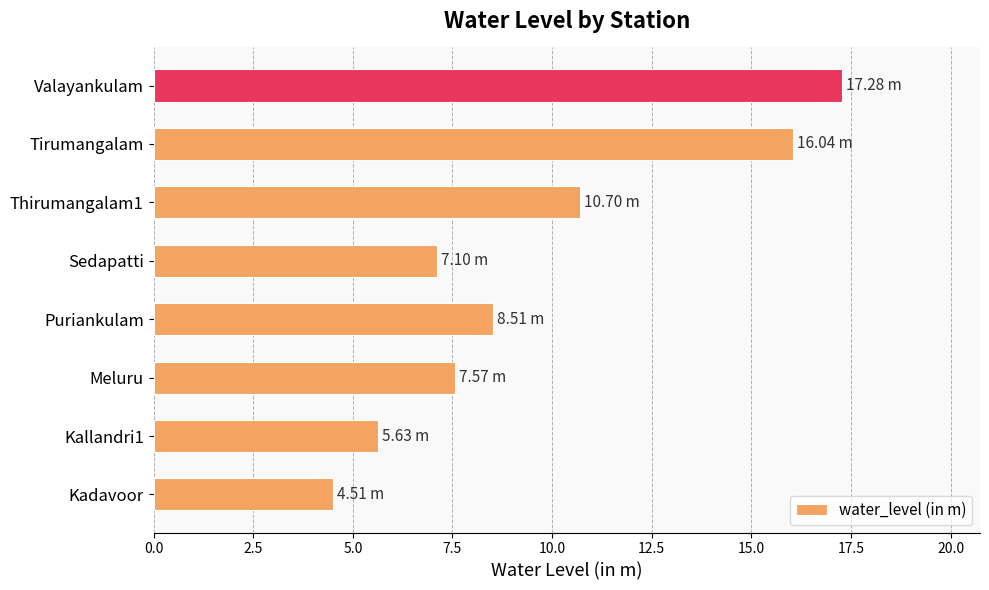

Count the number of values greater than 8.

4